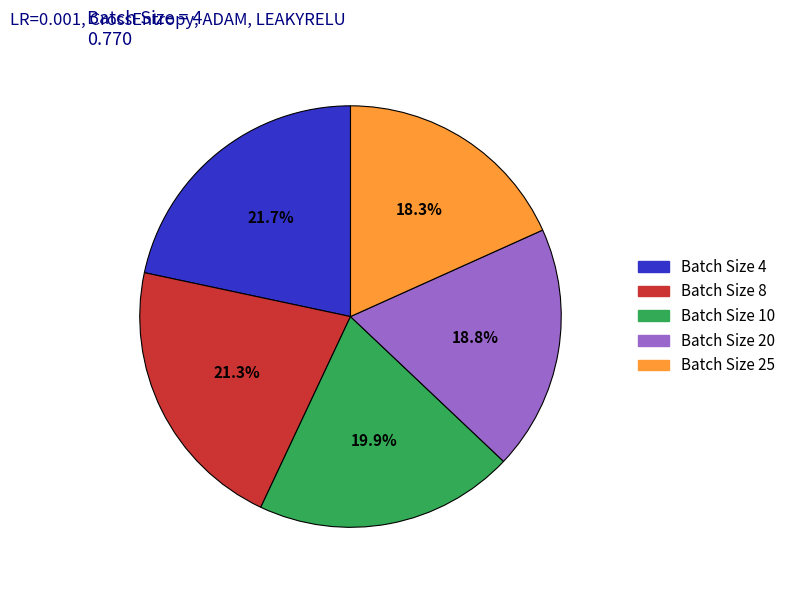

Is there a majority slice in this chart?

No